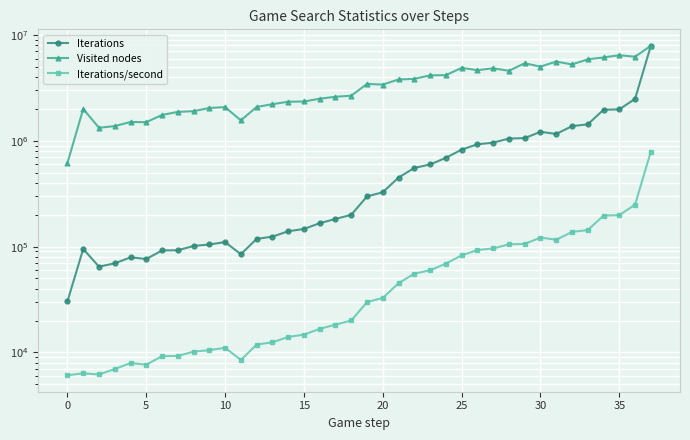

Rank the series by their maximum value, from highest to lowest.

Iterations, Visited nodes, Iterations/second